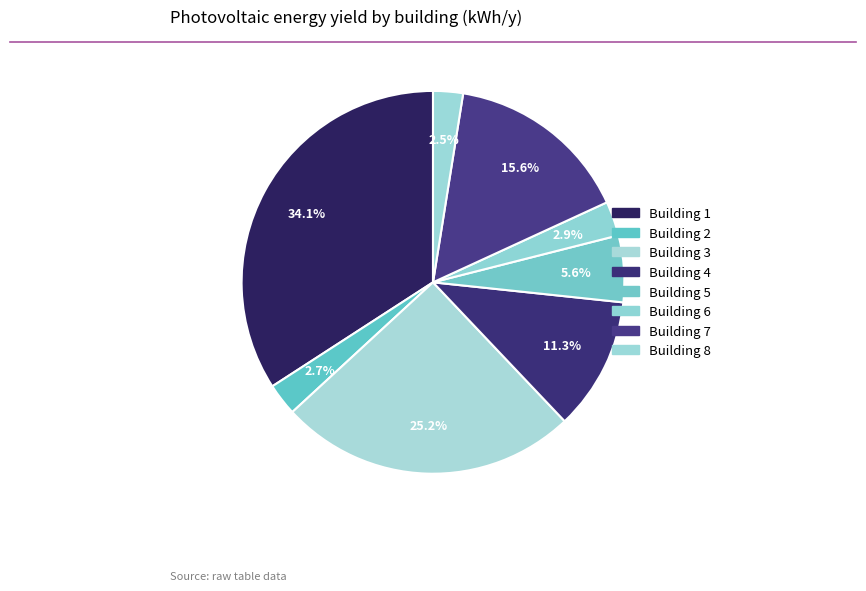

To the nearest percent, what portion does Building 3 represent?

25%